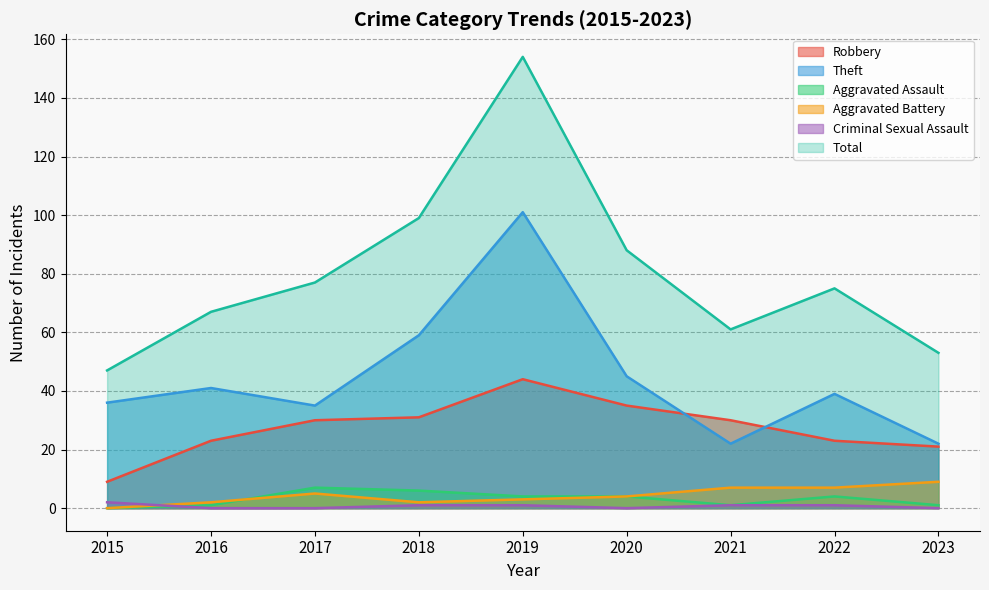

Between 2015 and 2018, which series saw the biggest shift?

Total